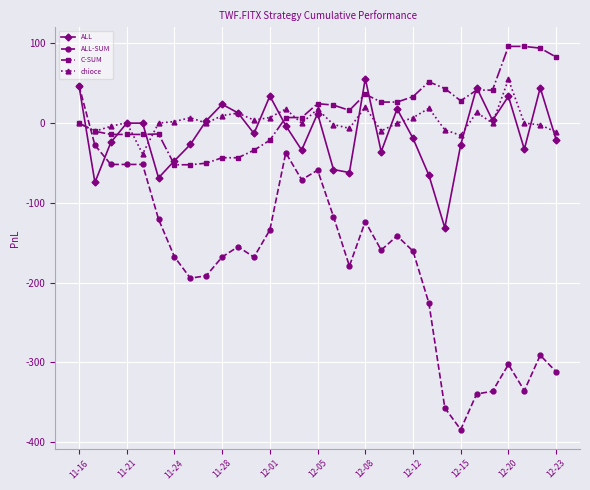

What is the sum of all C-SUM values?

411.2